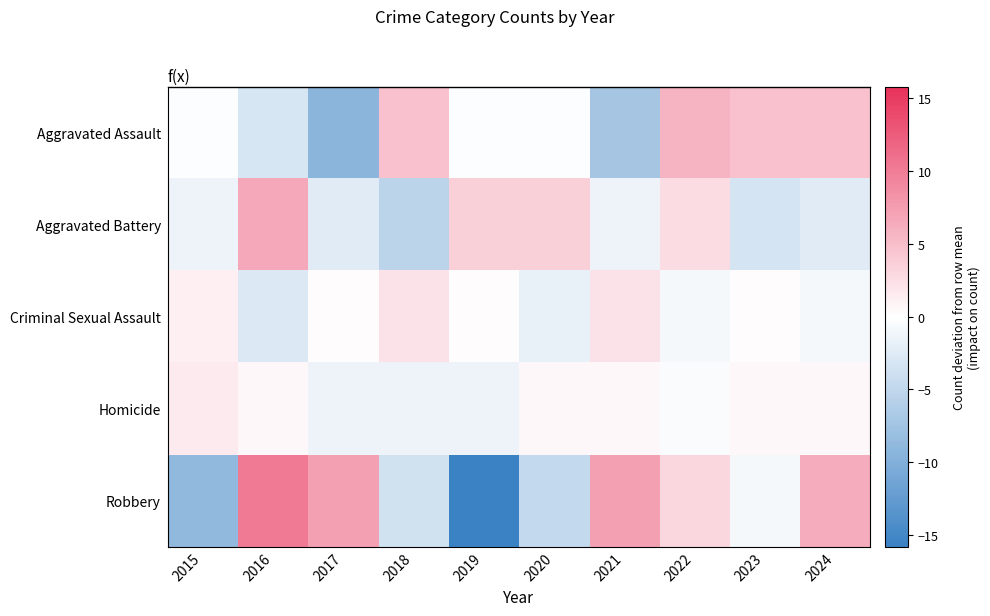

Rank the series at 2019 from highest to lowest value.

Aggravated Battery, Criminal Sexual Assault, Aggravated Assault, Homicide, Robbery